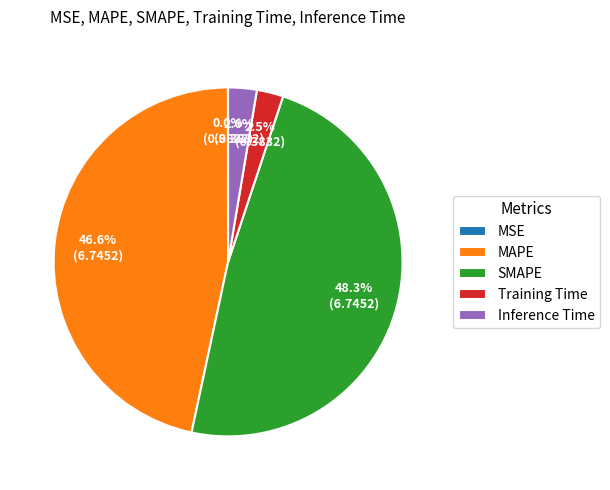

Combined, what portion of the pie is Inference Time and SMAPE?

50.9%